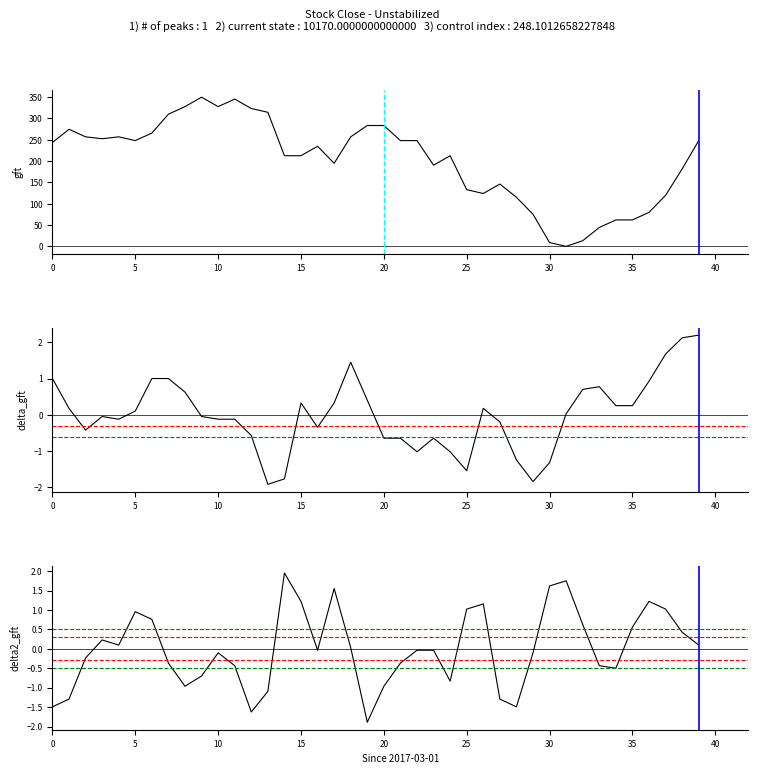

Reading left to right, transcribe all the data shown in this chart.

Close: 243.7	274.7	257.0	252.5	257.0	248.1	265.8	310.1	327.8	350.0	327.8	345.6	323.4	314.6	212.7	212.7	234.8	194.9	257.0	283.5	283.5	248.1	248.1	190.5	212.7	132.9	124.1	146.2	115.2	75.3	8.9	0.0	13.3	44.3	62.0	62.0	79.7	119.6	181.6	248.1
delta_gft: 1.0	0.2	-0.4	-0.0	-0.1	0.1	1.0	1.0	0.6	-0.0	-0.1	-0.1	-0.6	-1.9	-1.8	0.3	-0.3	0.3	1.5	0.4	-0.6	-0.6	-1.0	-0.6	-1.0	-1.5	0.2	-0.2	-1.2	-1.8	-1.3	0.0	0.7	0.8	0.3	0.3	0.9	1.7	2.1	2.2
delta2_gft: -1.5	-1.3	-0.2	0.2	0.1	1.0	0.8	-0.4	-1.0	-0.7	-0.1	-0.4	-1.6	-1.1	1.9	1.2	-0.0	1.6	0.0	-1.9	-1.0	-0.4	-0.0	-0.0	-0.8	1.0	1.2	-1.3	-1.5	-0.1	1.6	1.8	0.6	-0.4	-0.5	0.6	1.2	1.0	0.4	0.1